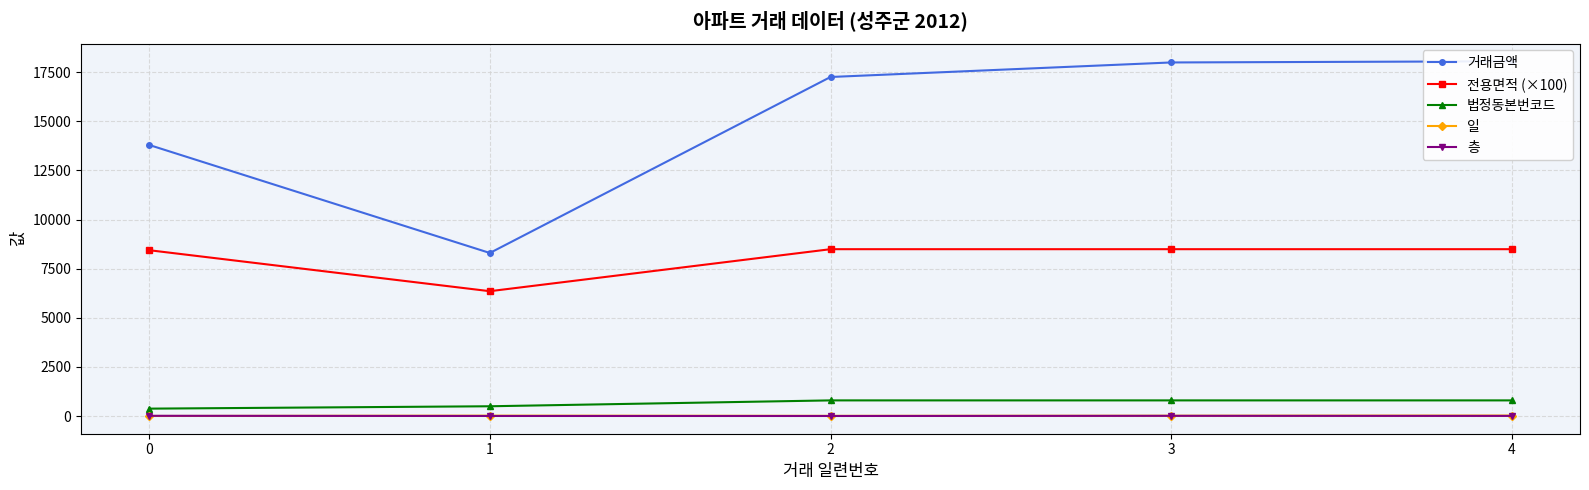

Between 4 and 3, which is larger?

4